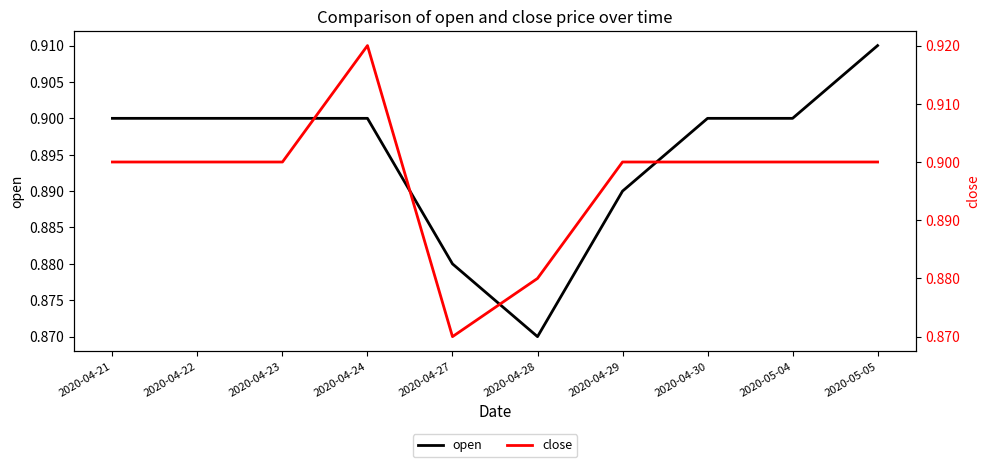

Count the open values in the range 0 to 1.

10